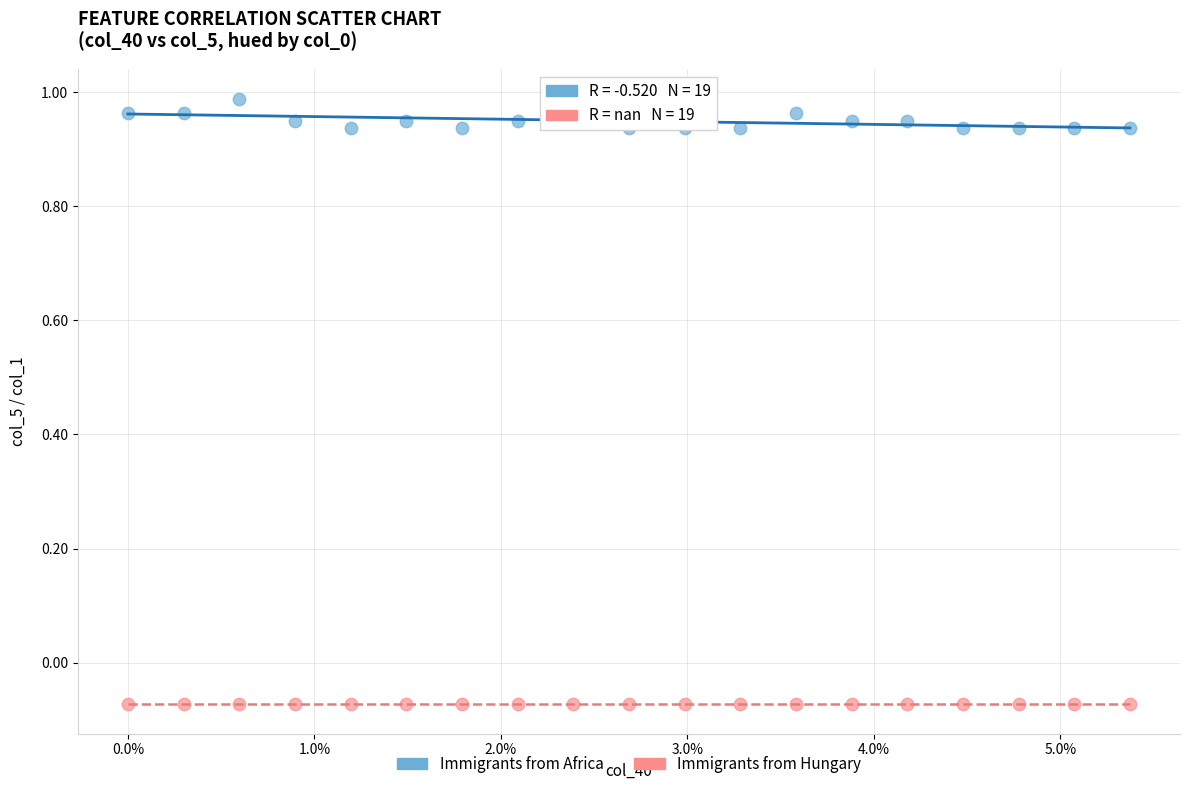

Which series contains the highest Y value?

Immigrants from Africa